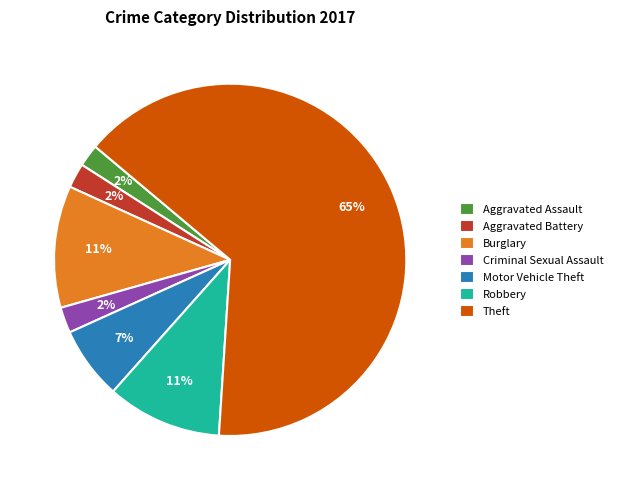

Which has a higher value, Theft or Aggravated Battery?

Theft